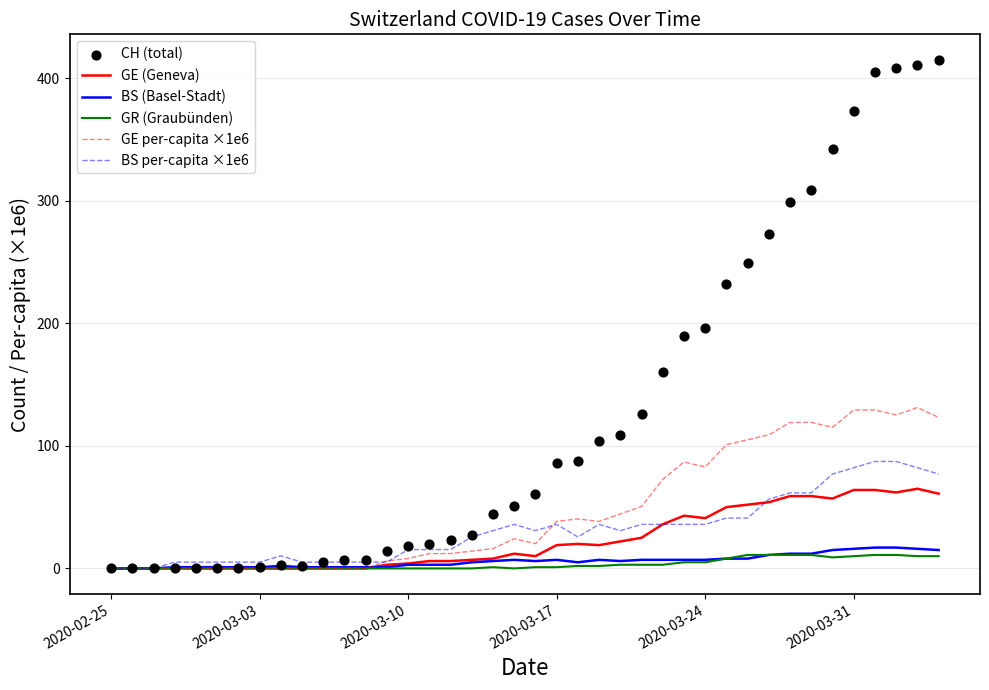

What are all the series names shown in the legend?

GE (Geneva), BS (Basel-Stadt), GR (Graubünden), GE per-capita ×1e6, BS per-capita ×1e6, CH (total)